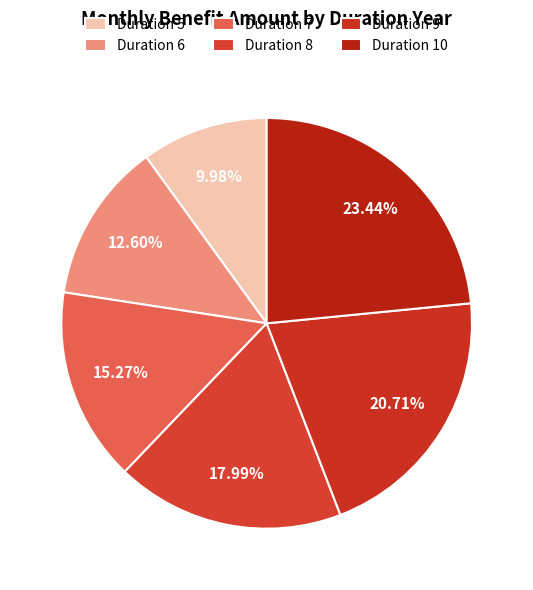

To the nearest percent, what portion does Duration 8 represent?

18%